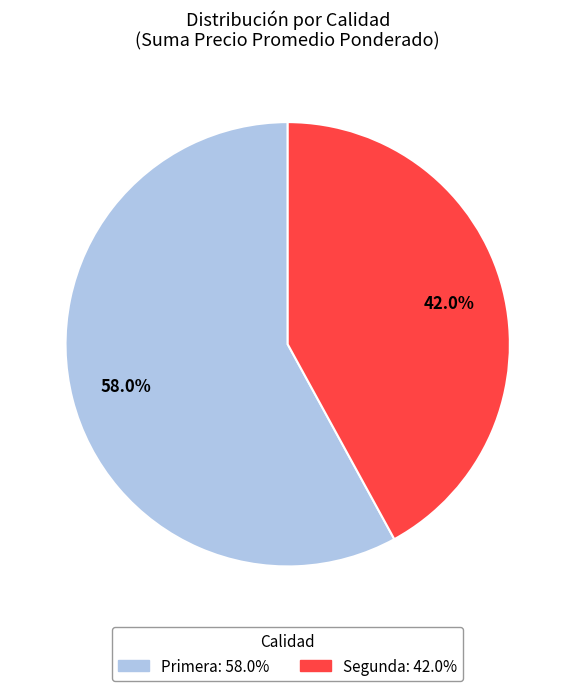

To the nearest percent, what is the difference between the largest and smallest slice percentages?

16%